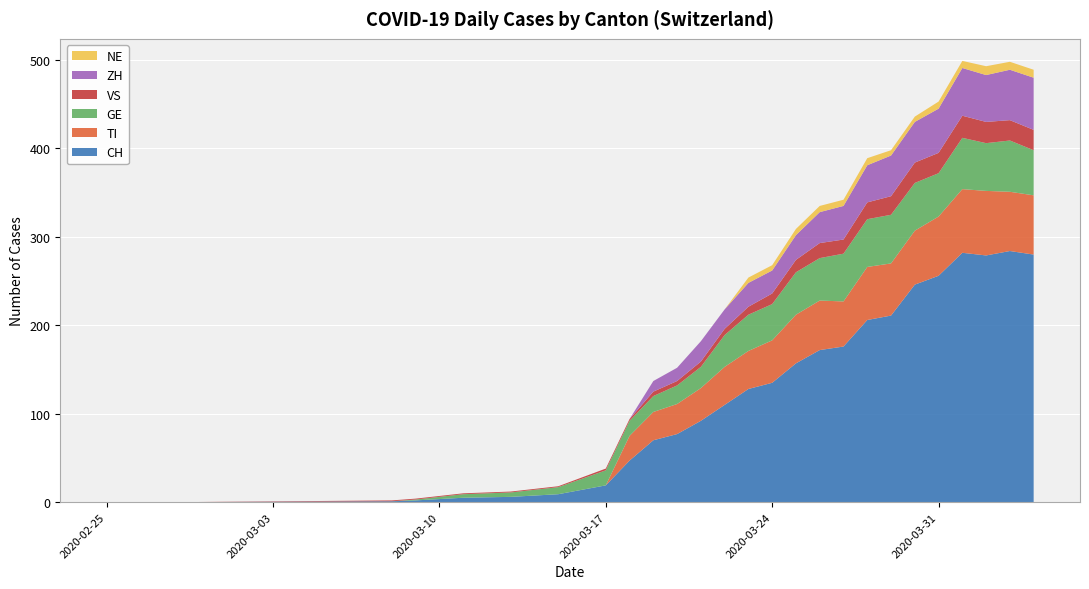

Reading left to right, extract all data points from this chart.

CH: 2020-02-25=0	2020-02-28=0	2020-03-08=1	2020-03-09=2	2020-03-11=5	2020-03-13=6	2020-03-15=9	2020-03-17=19	2020-03-18=47	2020-03-19=70	2020-03-20=77	2020-03-21=92	2020-03-22=110	2020-03-23=128	2020-03-24=135	2020-03-25=157	2020-03-26=172	2020-03-27=176	2020-03-28=206	2020-03-29=211	2020-03-30=246	2020-03-31=256	2020-04-01=282	2020-04-02=279	2020-04-03=284	2020-04-04=280
TI: 2020-02-25=0	2020-02-28=0	2020-03-08=0	2020-03-09=0	2020-03-11=0	2020-03-13=0	2020-03-15=0	2020-03-17=0	2020-03-18=28	2020-03-19=32	2020-03-20=34	2020-03-21=37	2020-03-22=43	2020-03-23=43	2020-03-24=48	2020-03-25=55	2020-03-26=56	2020-03-27=51	2020-03-28=60	2020-03-29=59	2020-03-30=61	2020-03-31=67	2020-04-01=72	2020-04-02=73	2020-04-03=67	2020-04-04=67
GE: 2020-02-25=0	2020-02-28=0	2020-03-08=0	2020-03-09=1	2020-03-11=4	2020-03-13=5	2020-03-15=8	2020-03-17=17	2020-03-18=17	2020-03-19=18	2020-03-20=21	2020-03-21=24	2020-03-22=36	2020-03-23=41	2020-03-24=41	2020-03-25=48	2020-03-26=48	2020-03-27=54	2020-03-28=54	2020-03-29=55	2020-03-30=54	2020-03-31=49	2020-04-01=58	2020-04-02=54	2020-04-03=58	2020-04-04=51
VS: 2020-02-25=0	2020-02-28=0	2020-03-08=1	2020-03-09=1	2020-03-11=1	2020-03-13=1	2020-03-15=1	2020-03-17=2	2020-03-18=2	2020-03-19=5	2020-03-20=5	2020-03-21=6	2020-03-22=7	2020-03-23=9	2020-03-24=12	2020-03-25=14	2020-03-26=17	2020-03-27=16	2020-03-28=19	2020-03-29=21	2020-03-30=23	2020-03-31=23	2020-04-01=25	2020-04-02=24	2020-04-03=23	2020-04-04=23
ZH: 2020-02-25=0	2020-02-28=0	2020-03-08=0	2020-03-09=0	2020-03-11=0	2020-03-13=0	2020-03-15=0	2020-03-17=0	2020-03-18=0	2020-03-19=12	2020-03-20=15	2020-03-21=23	2020-03-22=22	2020-03-23=27	2020-03-24=26	2020-03-25=28	2020-03-26=35	2020-03-27=38	2020-03-28=42	2020-03-29=46	2020-03-30=46	2020-03-31=50	2020-04-01=54	2020-04-02=53	2020-04-03=57	2020-04-04=59
NE: 2020-02-25=0	2020-02-28=0	2020-03-08=0	2020-03-09=0	2020-03-11=0	2020-03-13=0	2020-03-15=0	2020-03-17=0	2020-03-18=0	2020-03-19=0	2020-03-20=0	2020-03-21=0	2020-03-22=0	2020-03-23=6	2020-03-24=6	2020-03-25=7	2020-03-26=7	2020-03-27=7	2020-03-28=8	2020-03-29=6	2020-03-30=6	2020-03-31=8	2020-04-01=8	2020-04-02=10	2020-04-03=9	2020-04-04=9